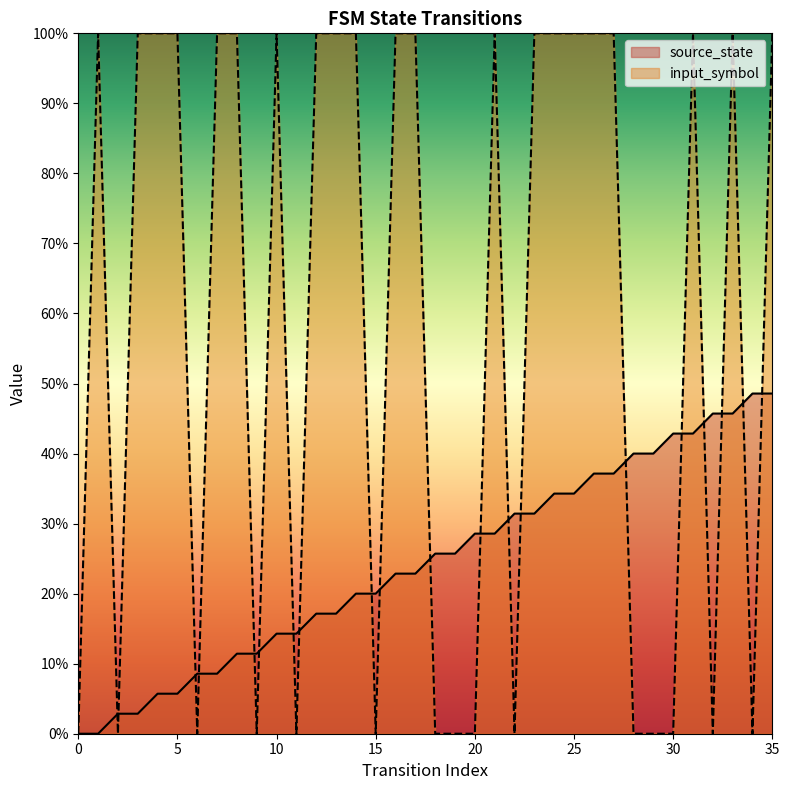

Rank the series by their maximum value, from lowest to highest.

source_state, input_symbol